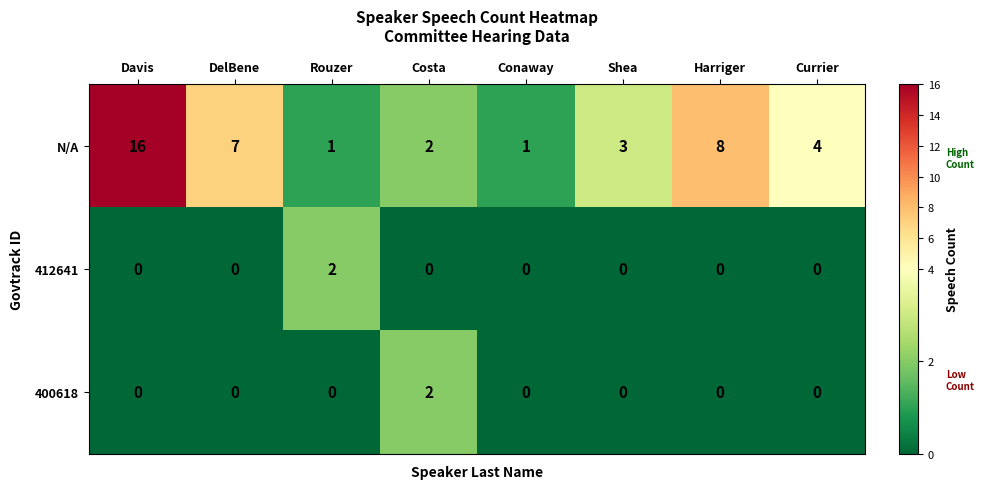

At which category does the chart reach its peak across all series?

Davis